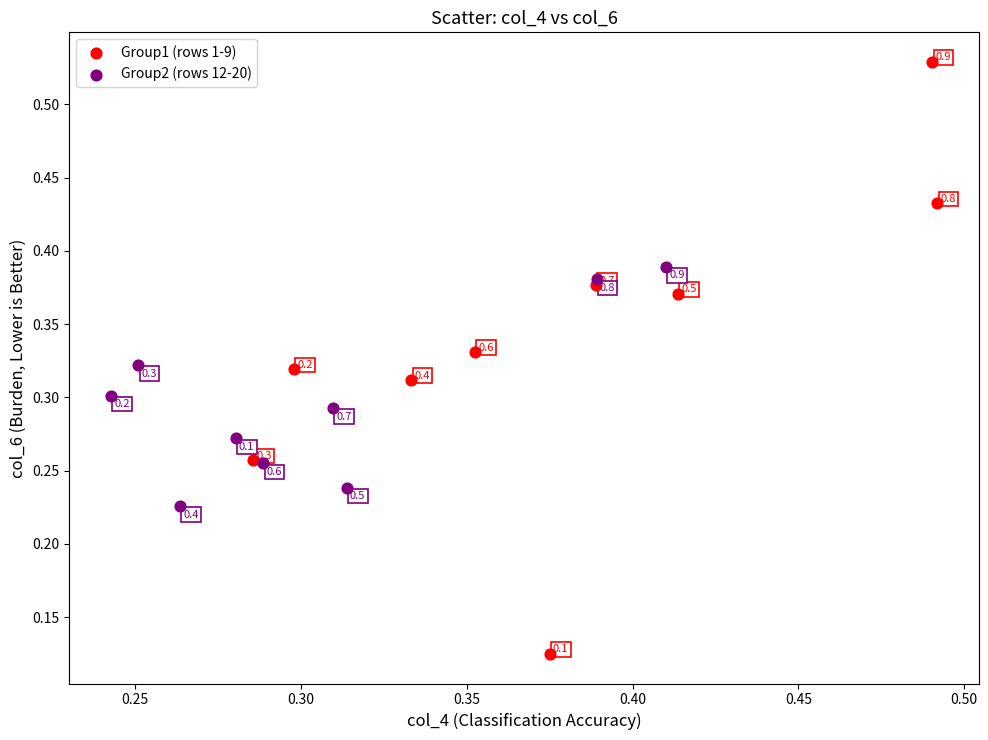

Which series reaches the minimum Y coordinate?

Group1 (rows 1-9)